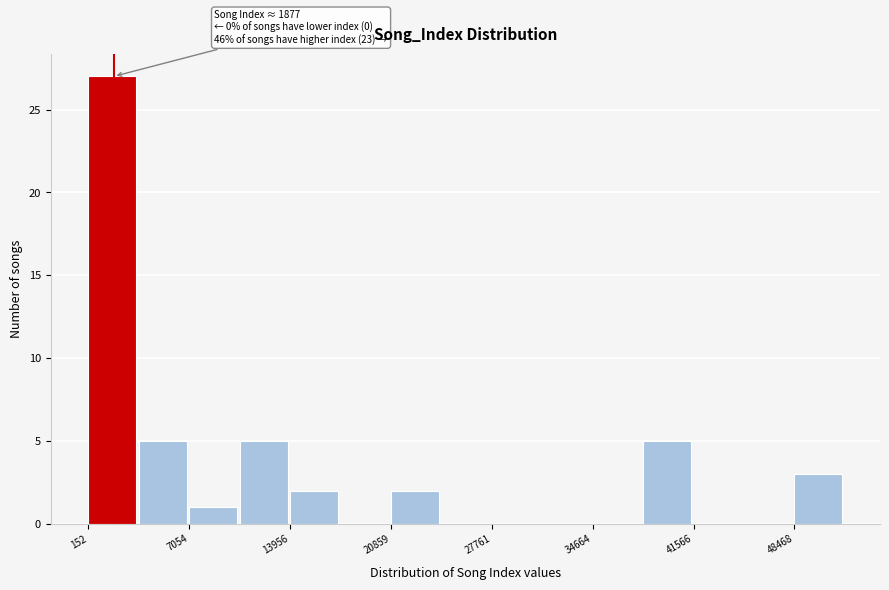

Around what value on the x-axis is the tallest bar? Give the approximate position of its centre, as read against the axis.

2000